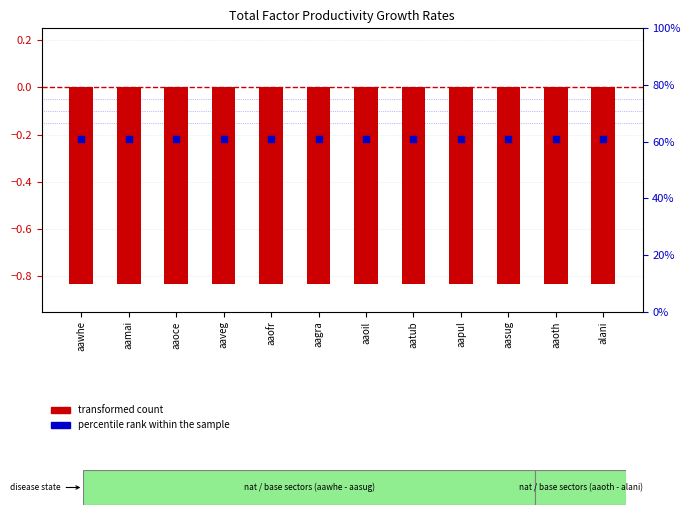

At how many categories does at least one series exceed 9?

12